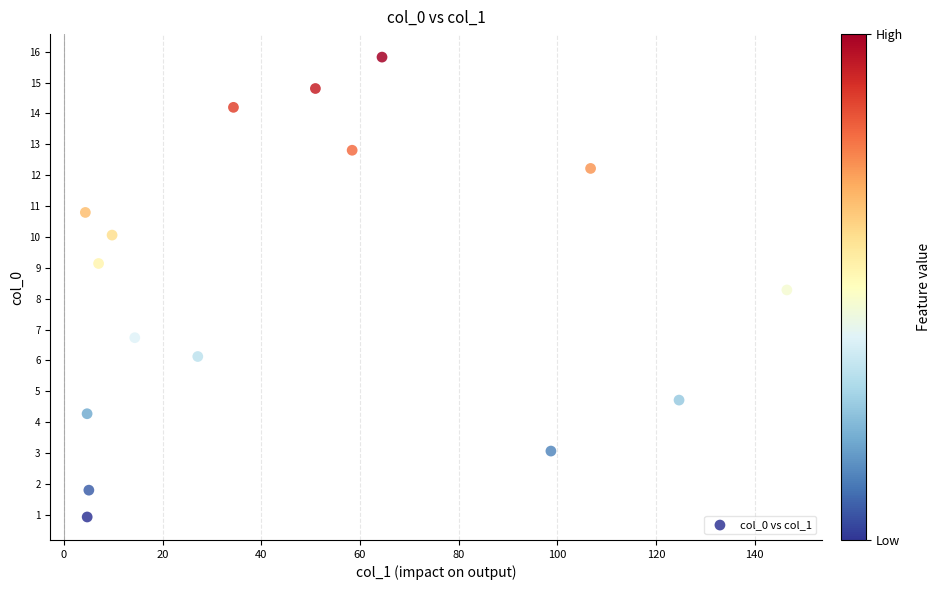

What is the range of Y values (max minus min)?

14.9